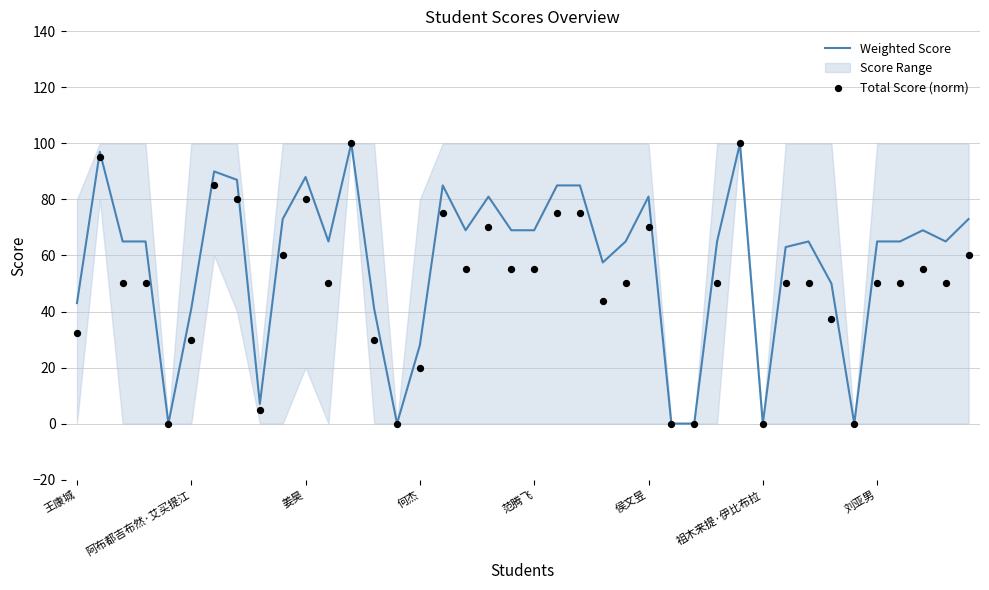

The value of Weighted Score at 姜昊 is 119.5. True or false?

False